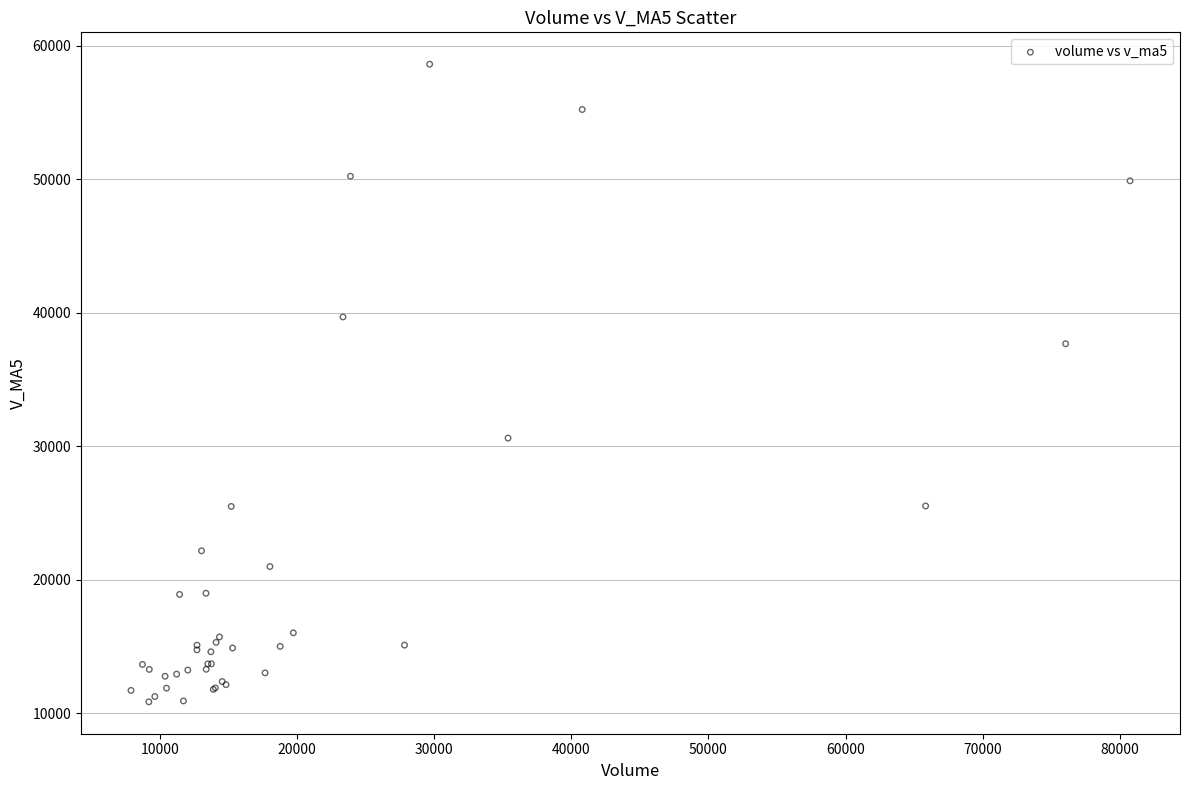

What Y value in the scatter plot is closest to 34740?

37681.5